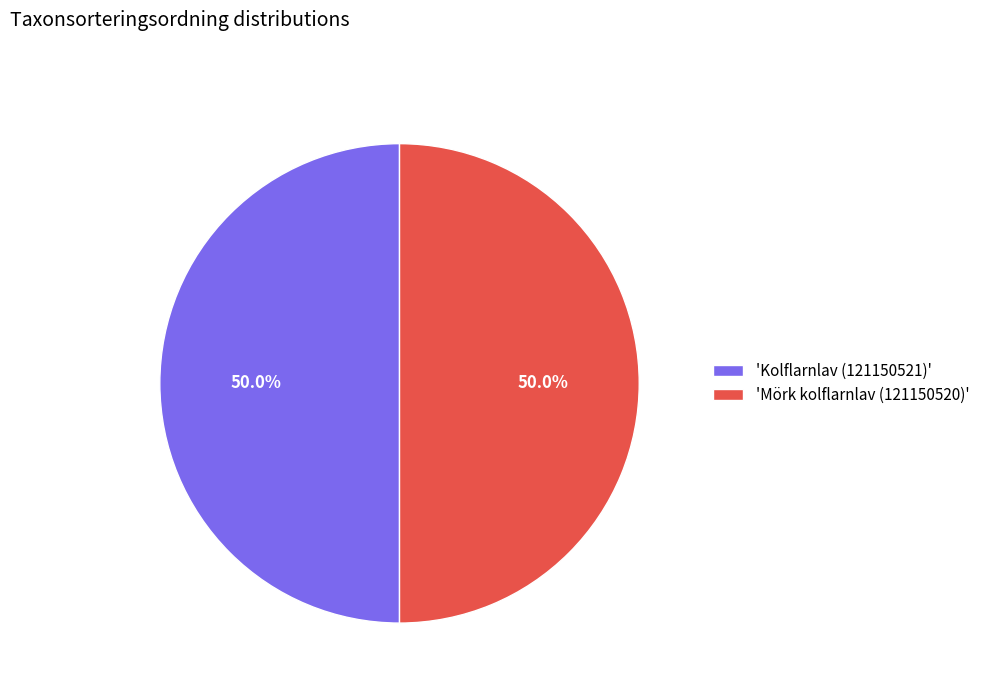

What percentage do 'Mörk kolflarnlav (121150520)' and 'Kolflarnlav (121150521)' together represent?

100.0%